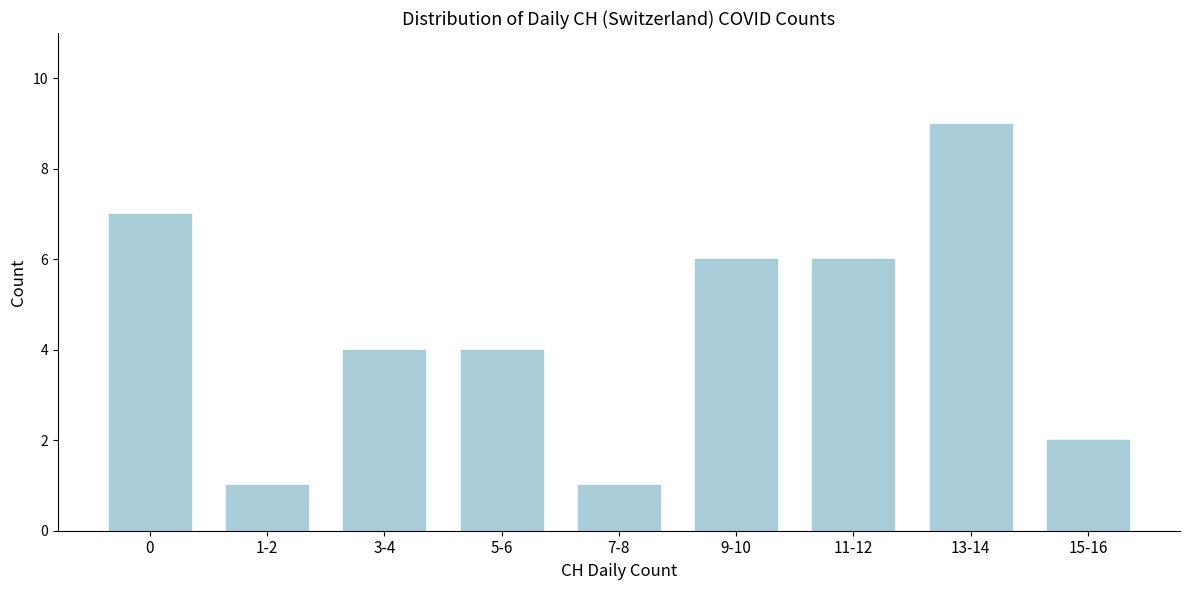

Reading left to right, list all the values displayed in this chart.

7	1	4	4	1	6	6	9	2